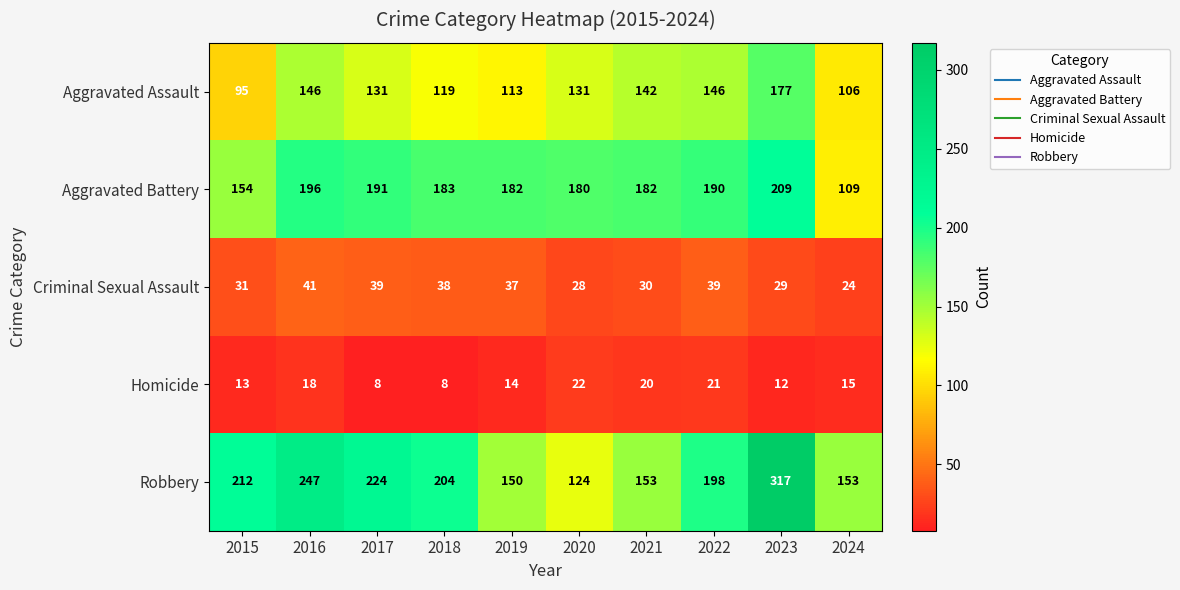

How many data points in Aggravated Assault are less than 131?

4